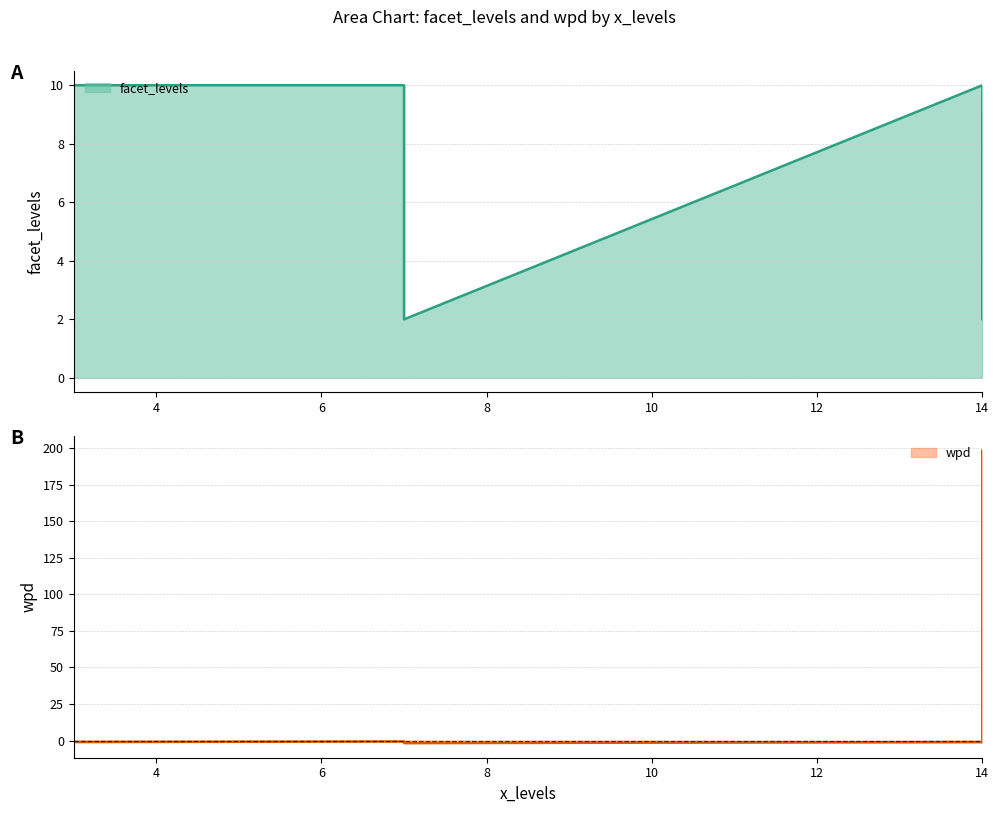

Which has a higher value, 3 or 7?

3